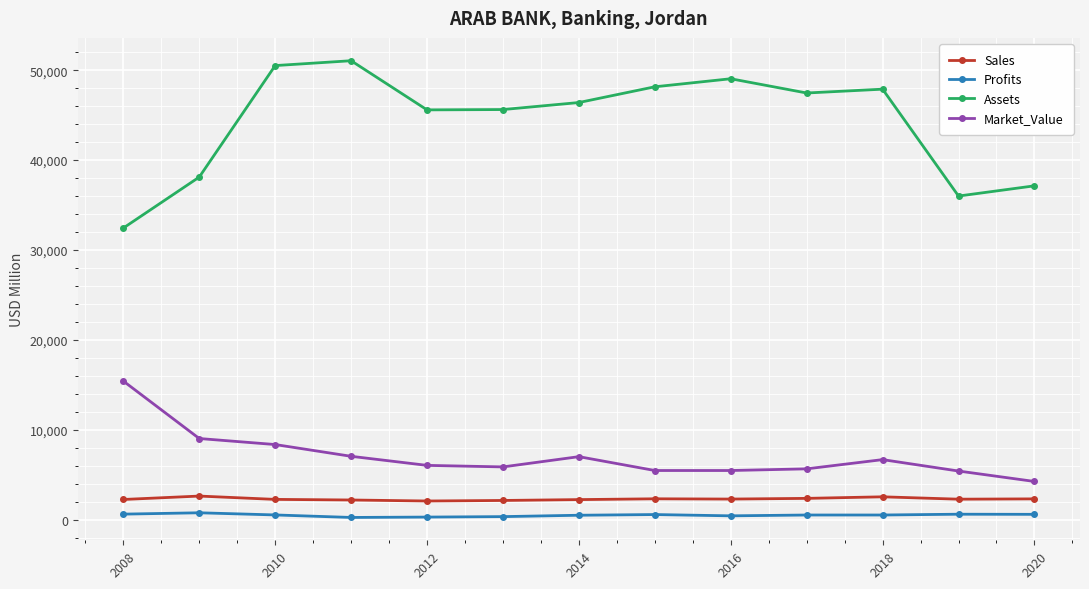

In Profits, how many points are lower than both neighbors (excluding endpoints)?

2